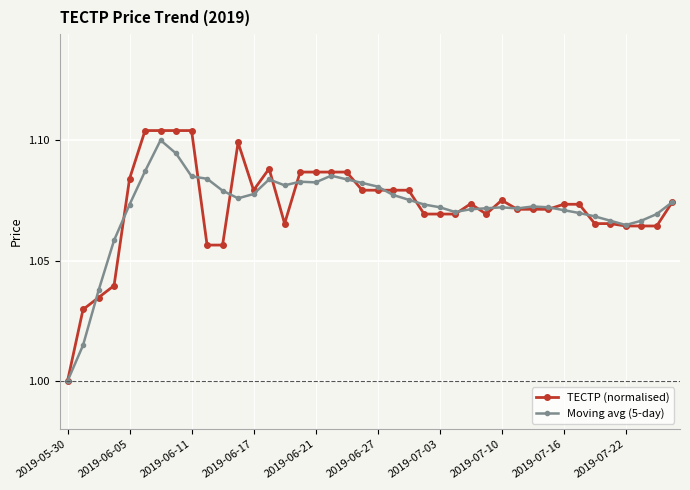

Which series has the widest spread of values?

TECTP (normalised)